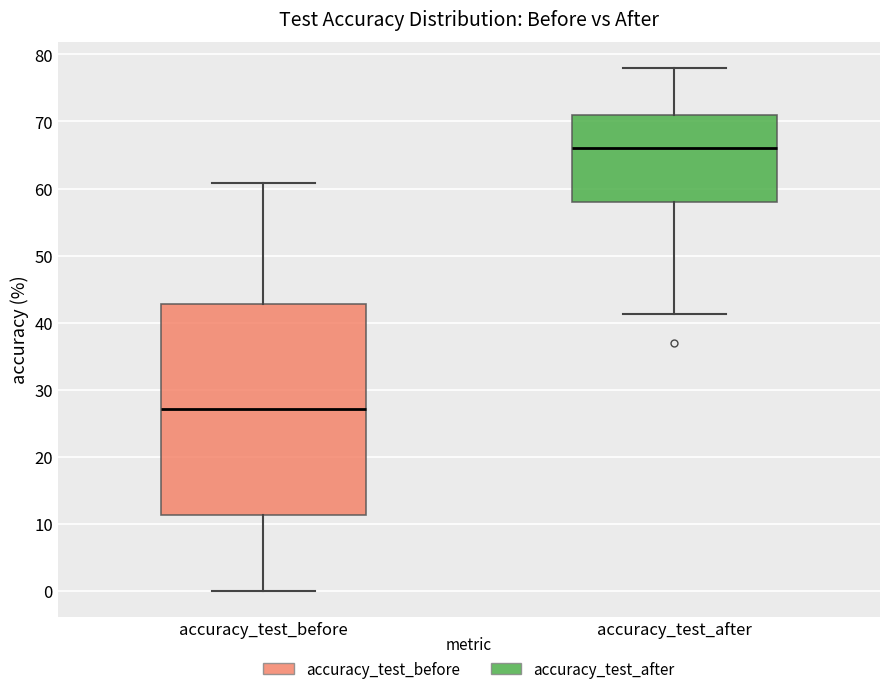

Where is the upper edge of the box for accuracy_test_before on the y-axis? The values are not printed on the chart, so give them approximately, as read against the axis.

43